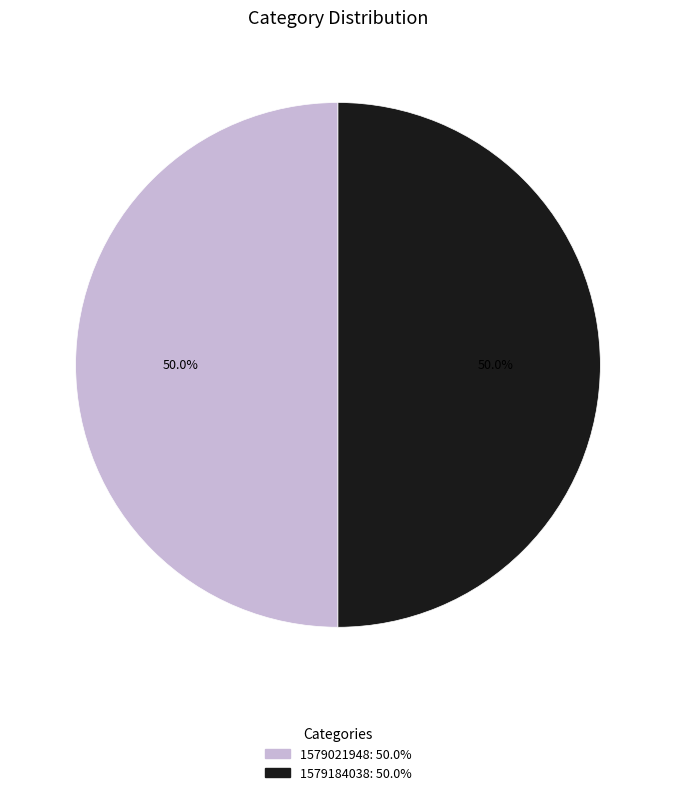

What percentage is the 1579184038 slice, to the nearest percent?

50%